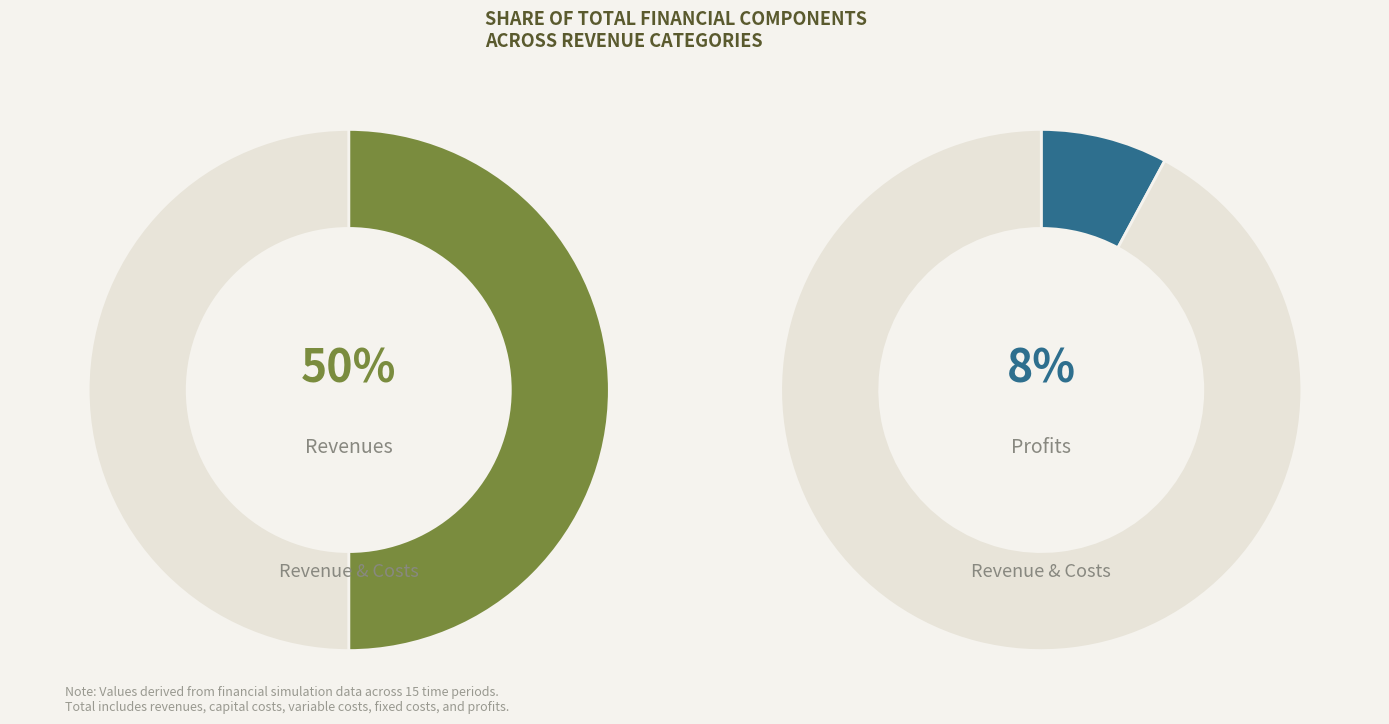

To the nearest percent, what is the combined percentage of Total Profits and Total Operation Fixed Costs?

13%